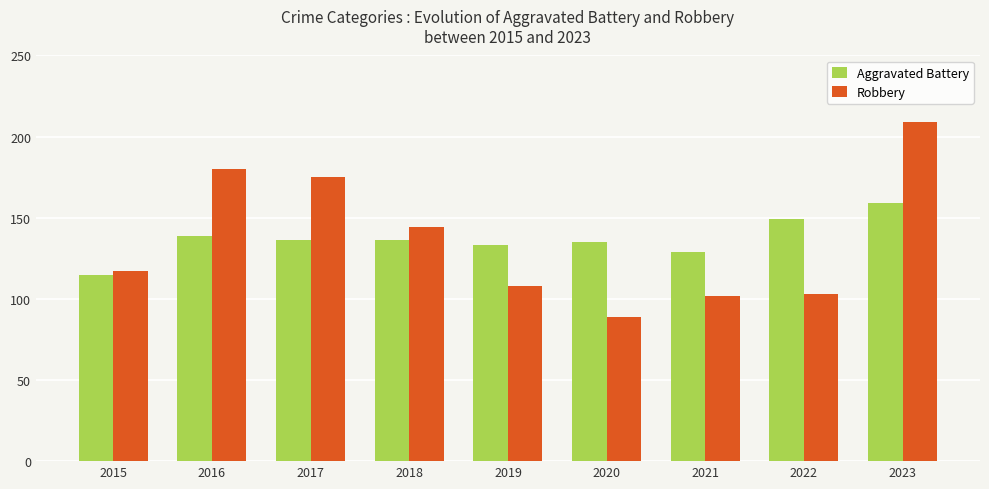

At which label does Robbery reach its minimum?

2020